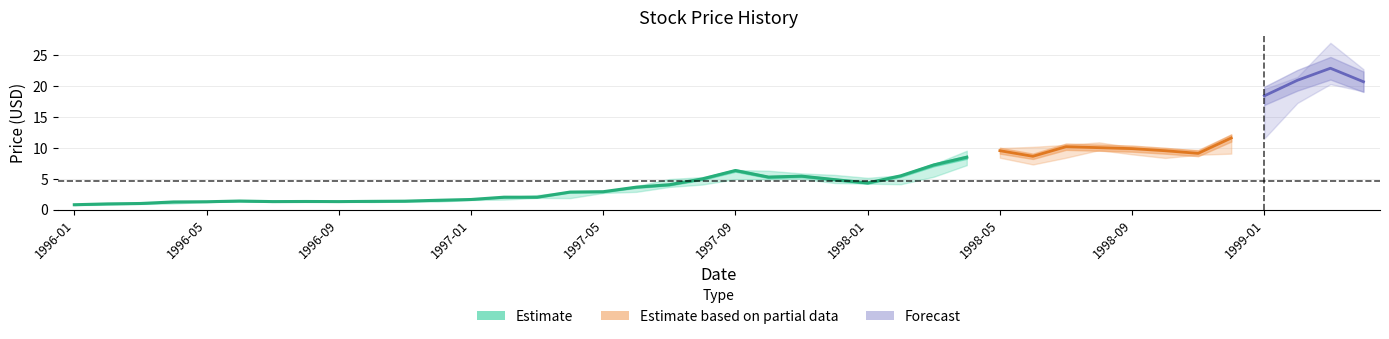

At which category is the sum across all series the highest?

1999-03